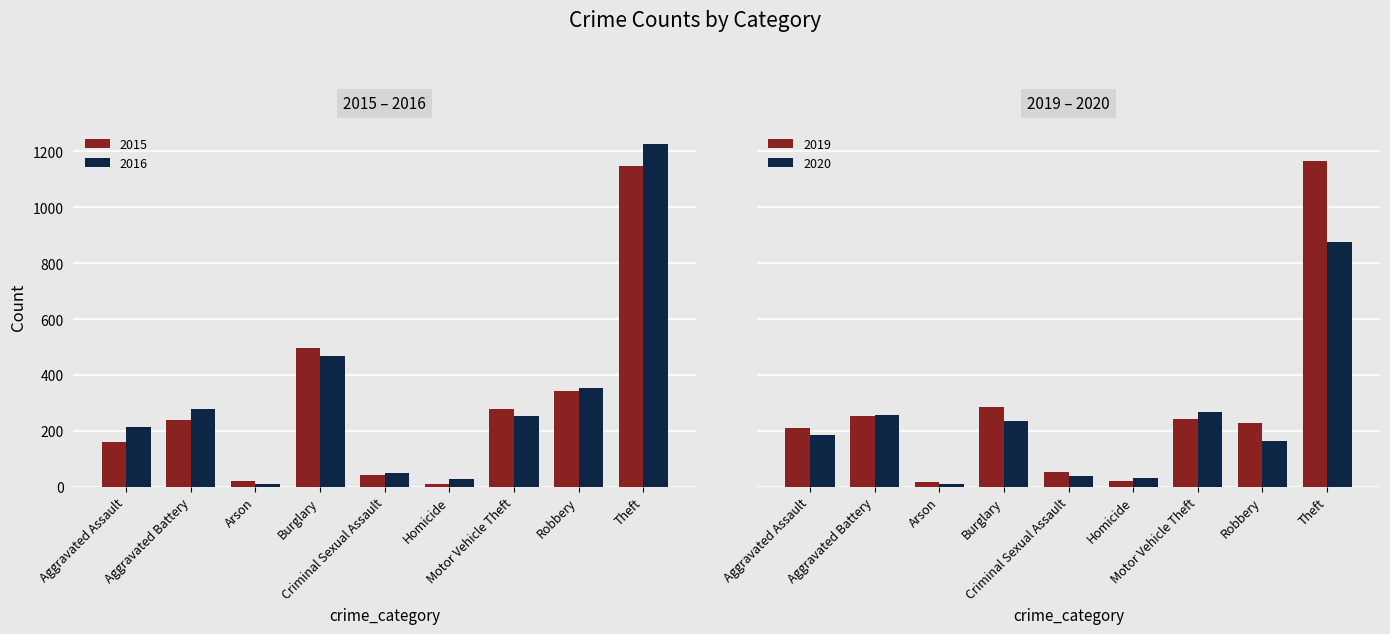

What is the difference between the maximum and minimum values in the 2016 series?

1217